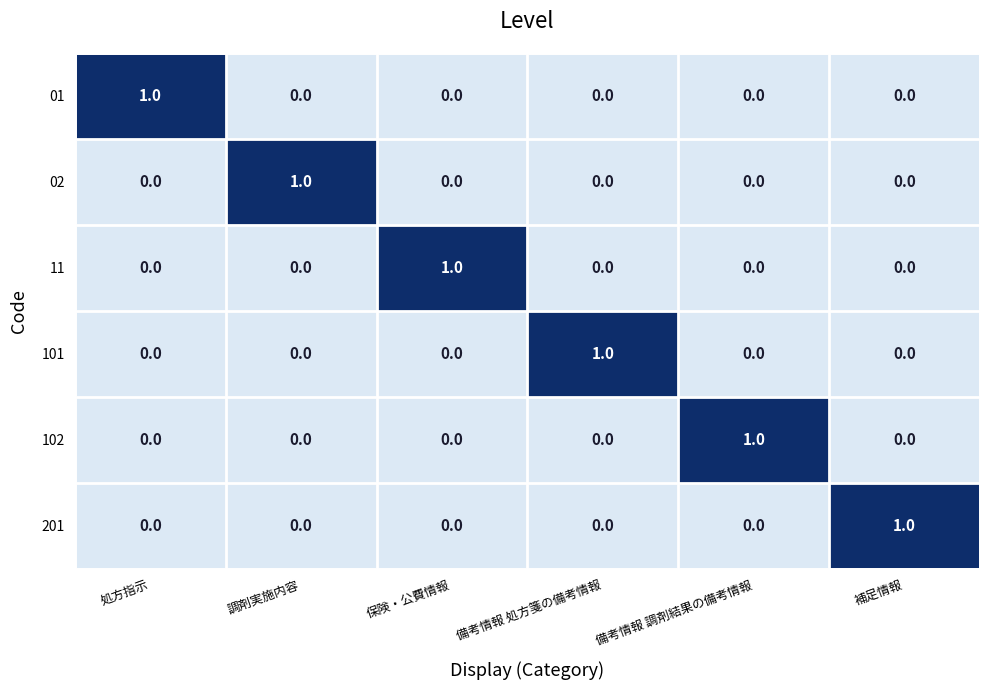

At how many categories does at least one series exceed 0?

6